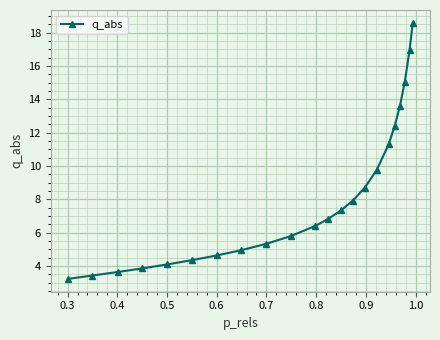

Does the chart display data point markers on the line(s)?

Yes